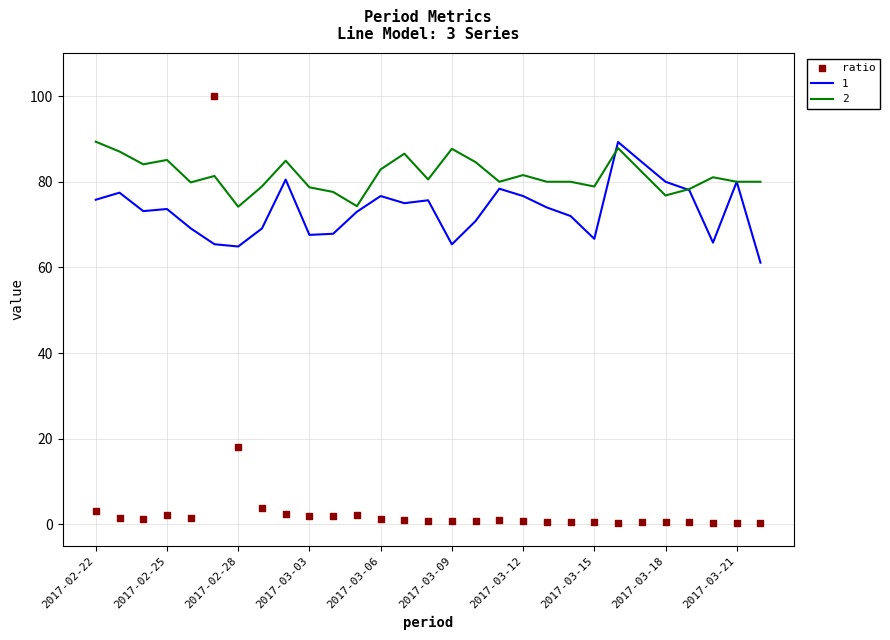

What is the highest value of the 1 series?

89.3